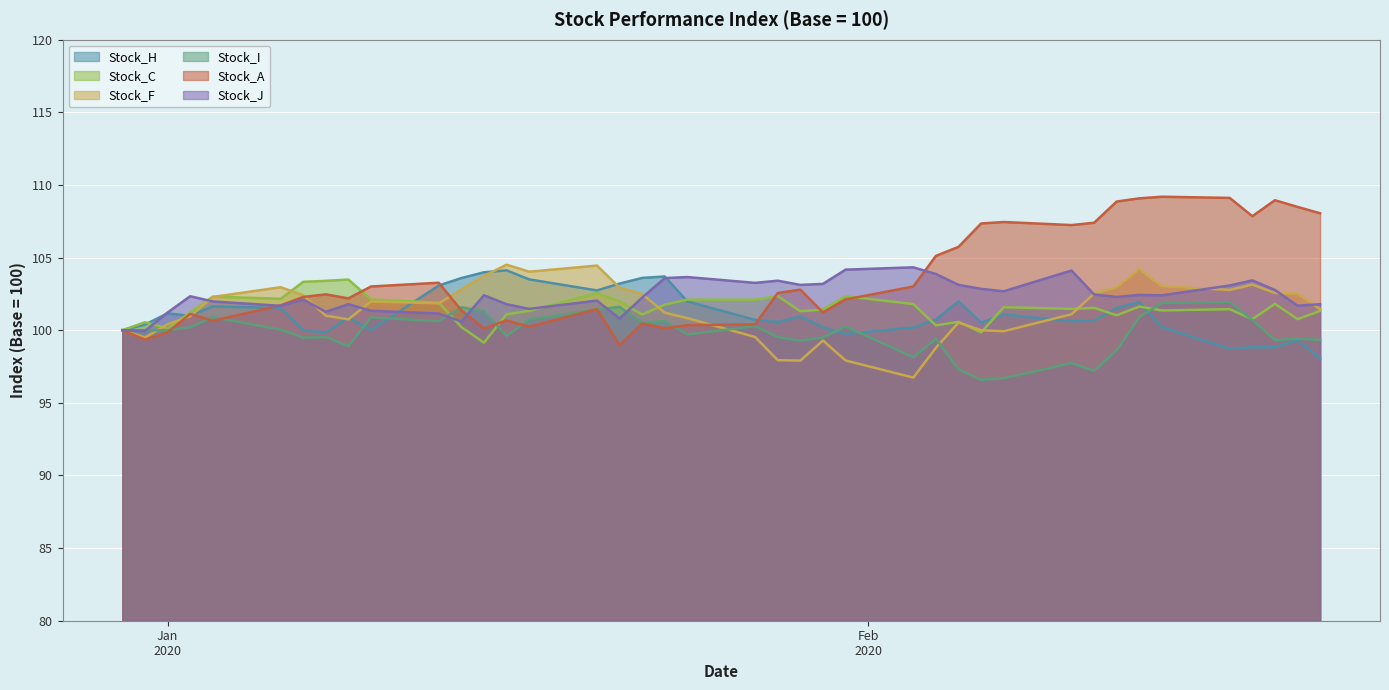

At which category does the chart reach its minimum across all series?

06/02/2020